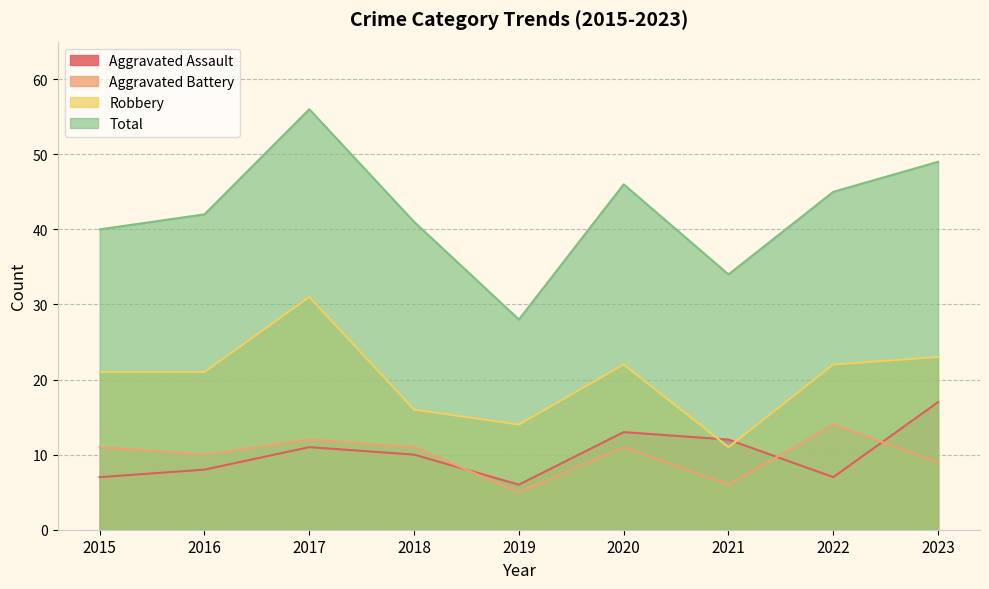

Between 2022 and 2023, which series saw the biggest shift?

Aggravated Assault